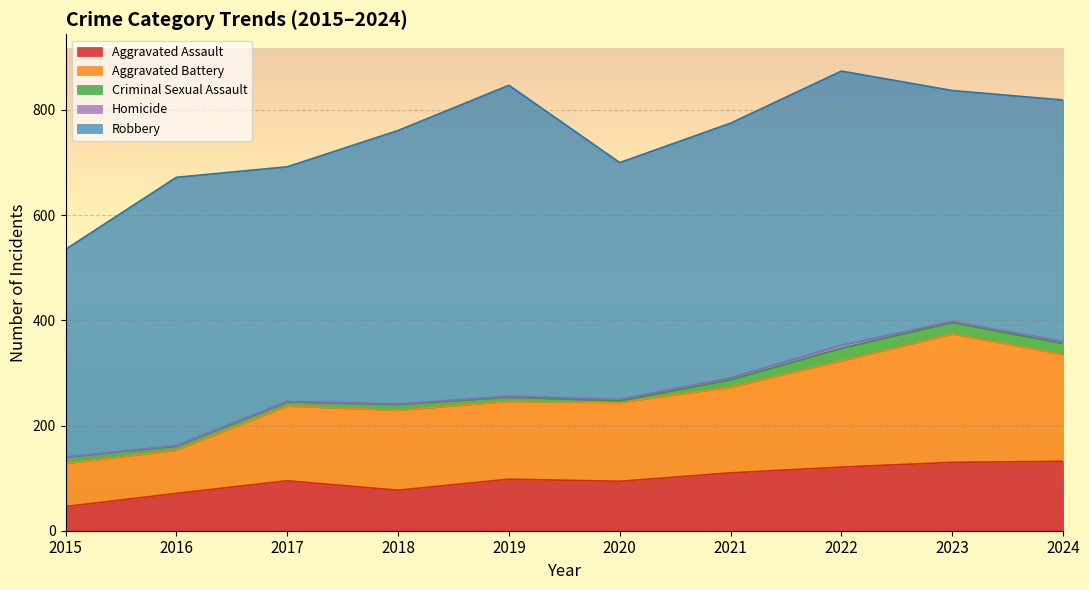

How many categories are shown in the chart?

10